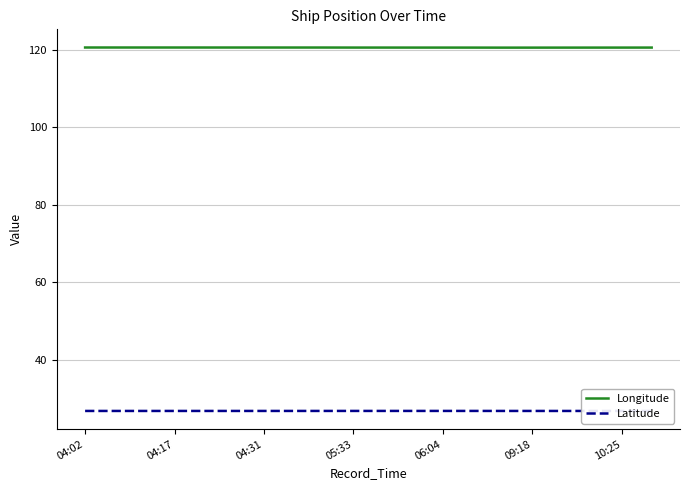

In Longitude, how many points are lower than both neighbors (excluding endpoints)?

1